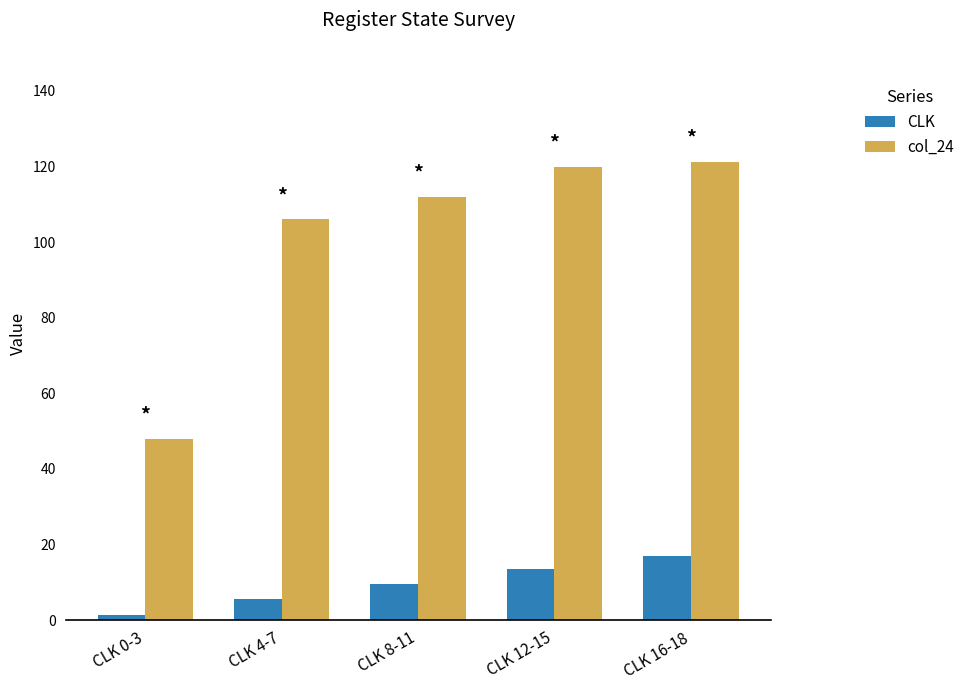

Rank the series by their average value, from lowest to highest.

CLK, col_24